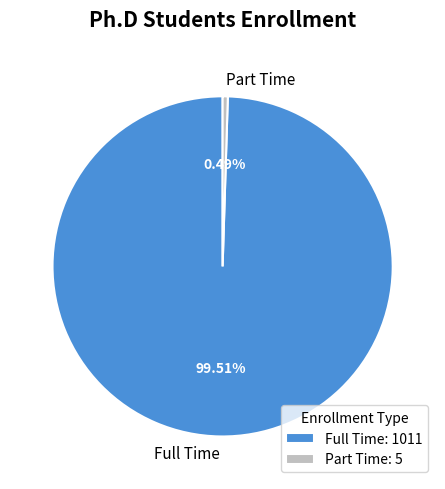

To the nearest percent, what percentage of the pie is Full Time?

100%